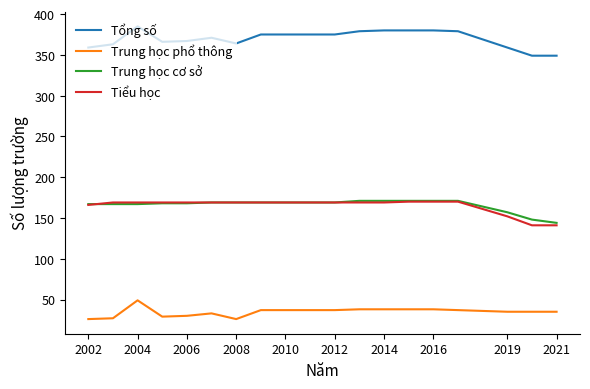

What is the lowest value of the Trung học cơ sở series?

144